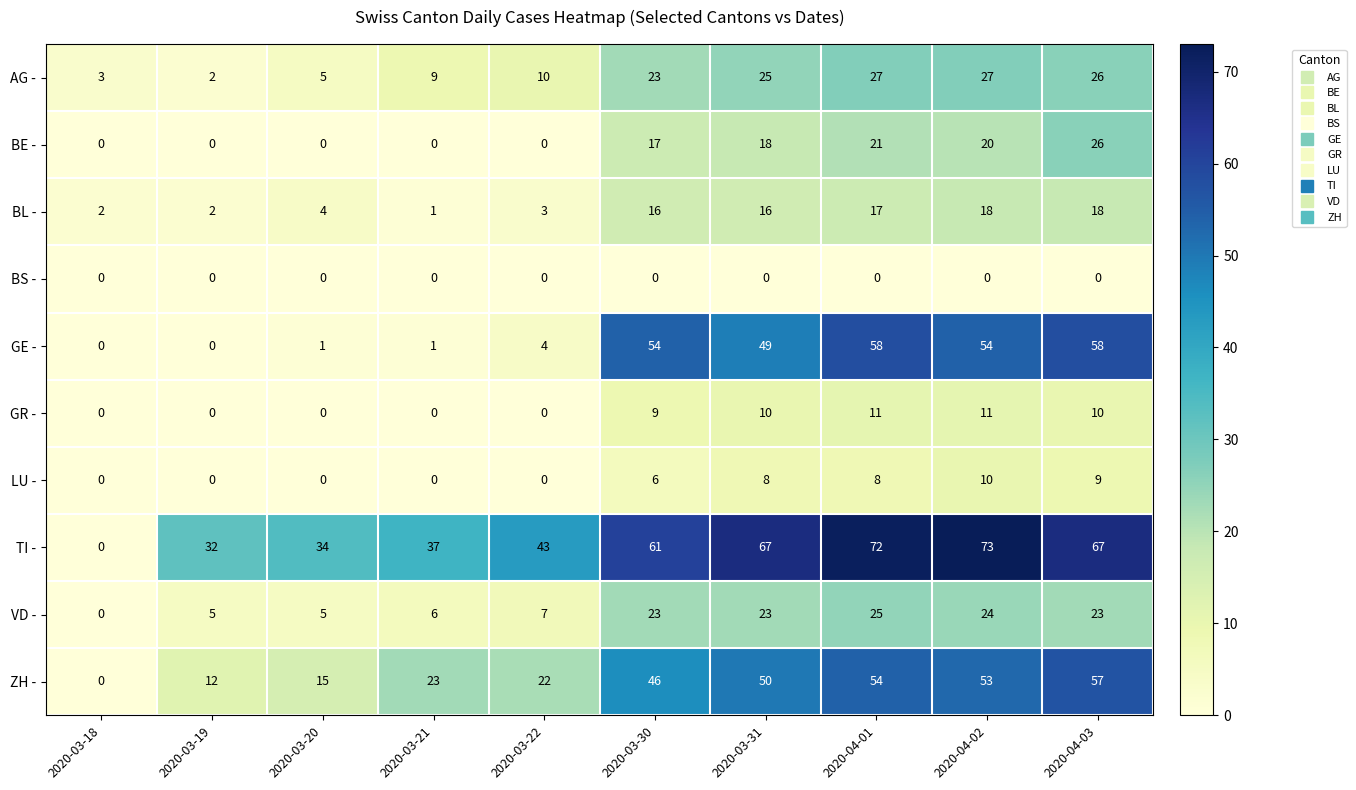

How many values in the ZH - series are below 46?

5